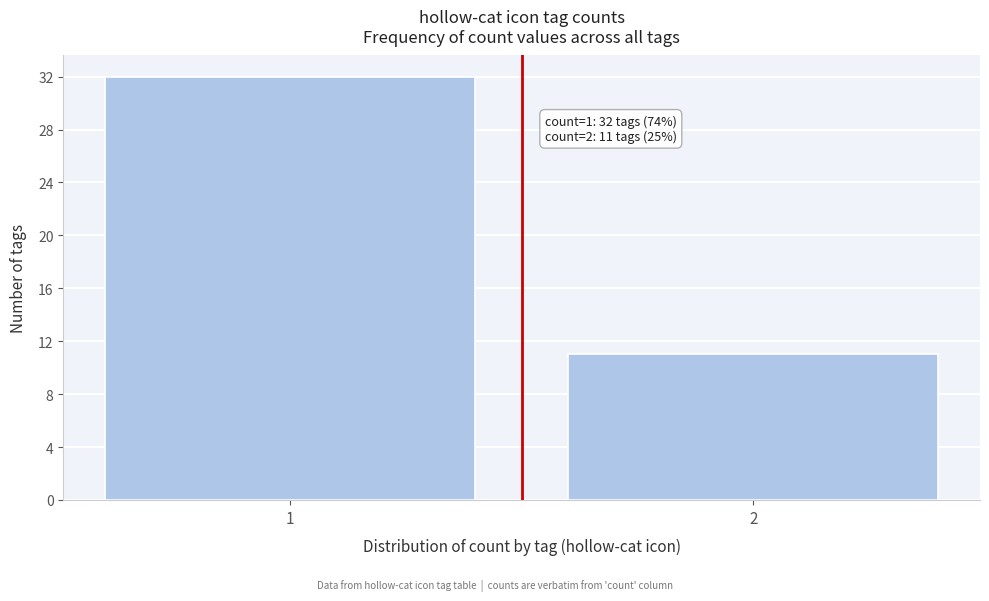

Reading left to right, extract all data points from this chart.

32	11